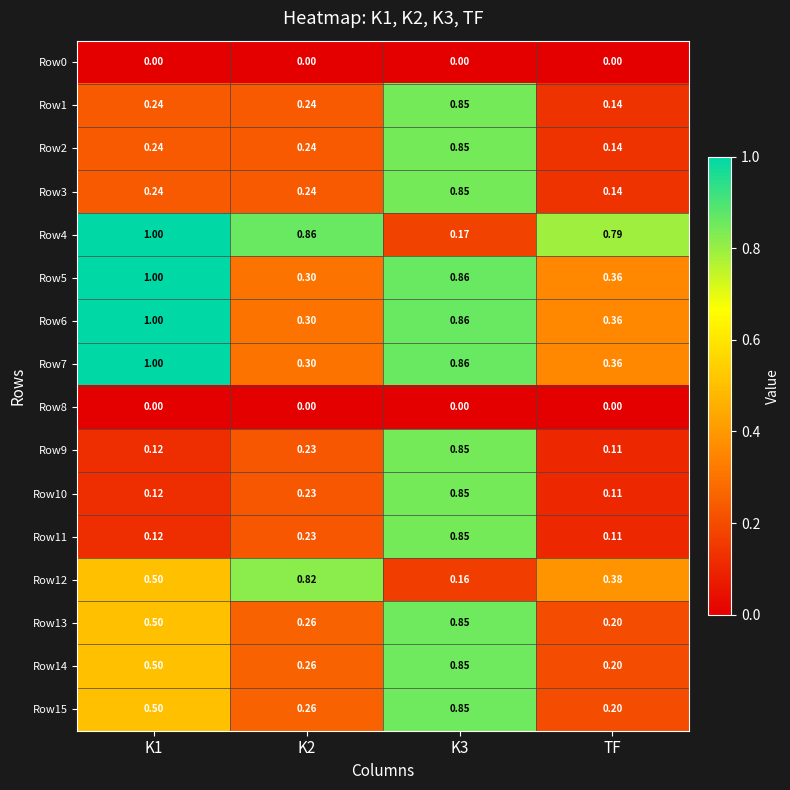

What is the maximum value shown in the chart?

1.0